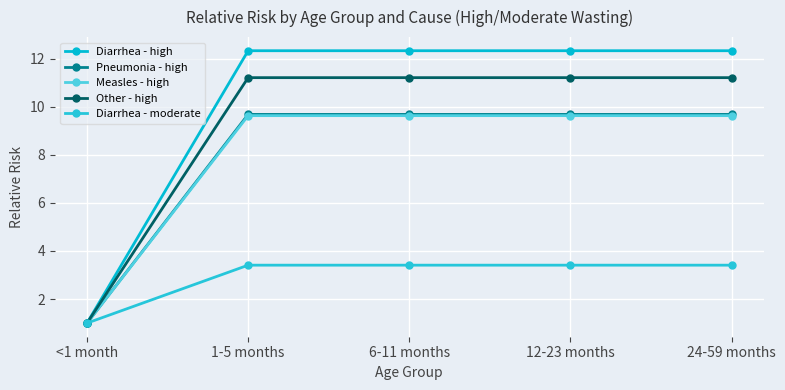

What is the label of the 5th point from the right?

<1 month